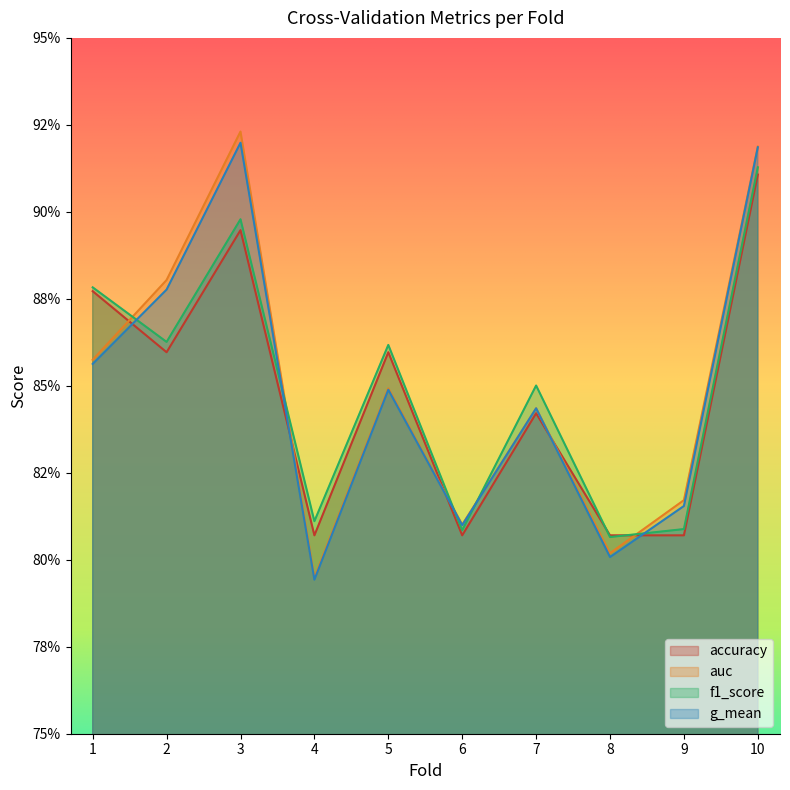

What is the sum of all auc values?

8.5